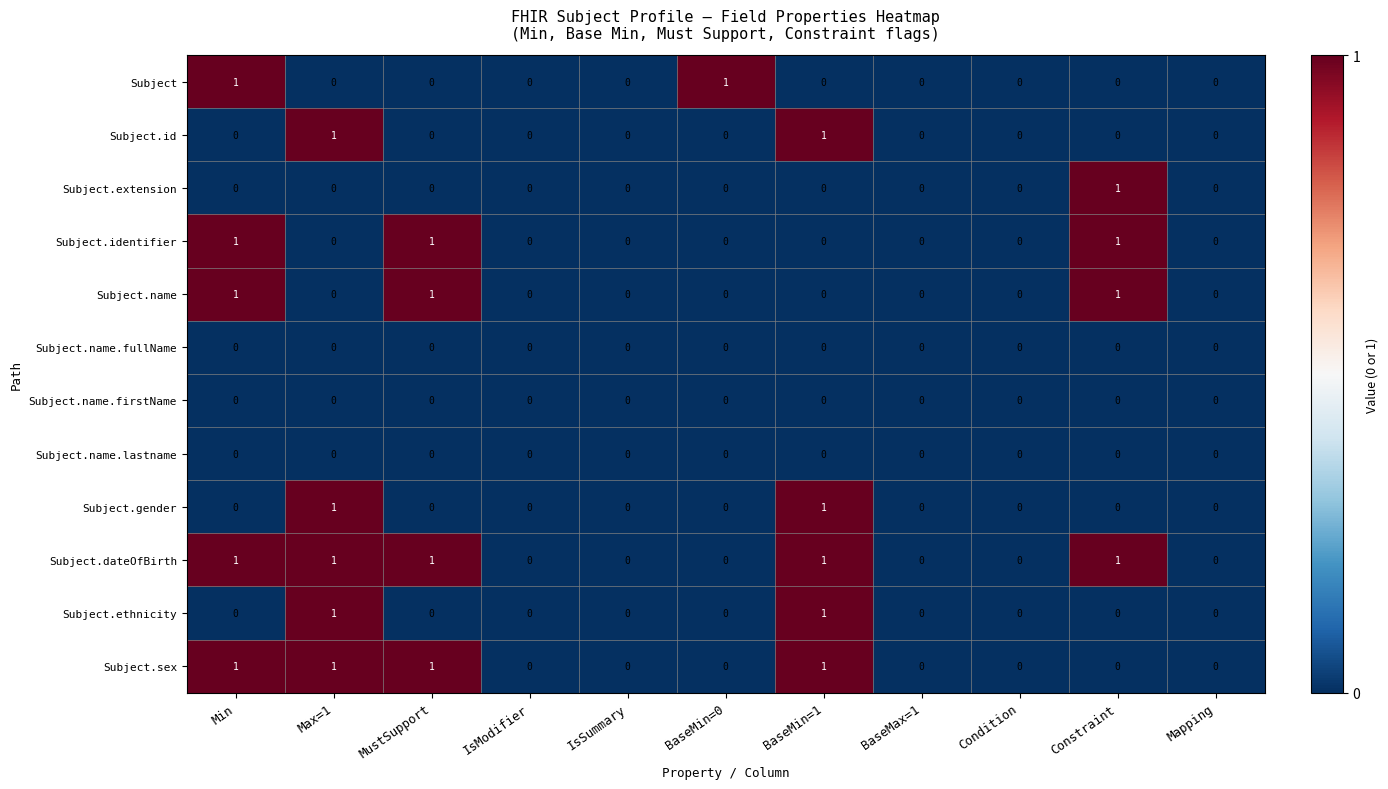

Which series has the largest total across all categories?

Subject.dateOfBirth